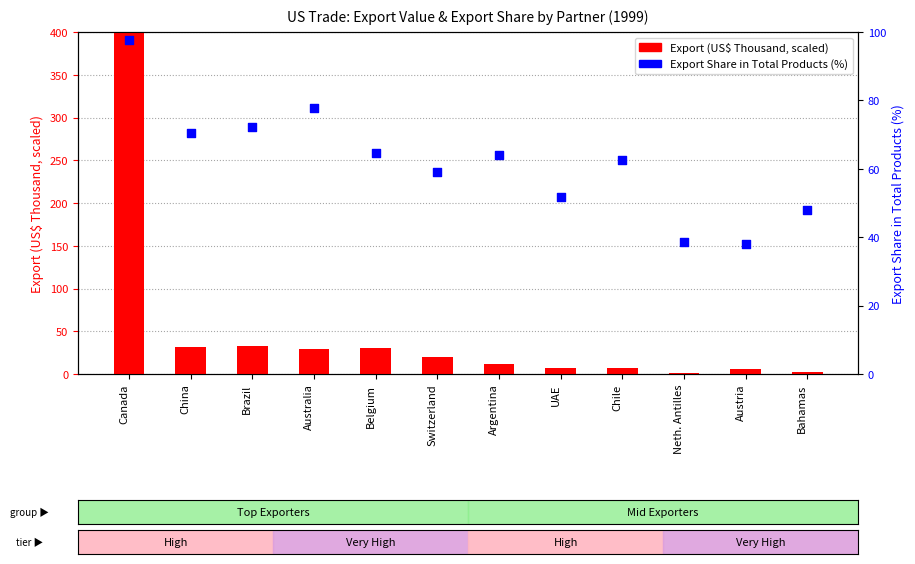

Which series has the largest total across all categories?

Export Share (%)